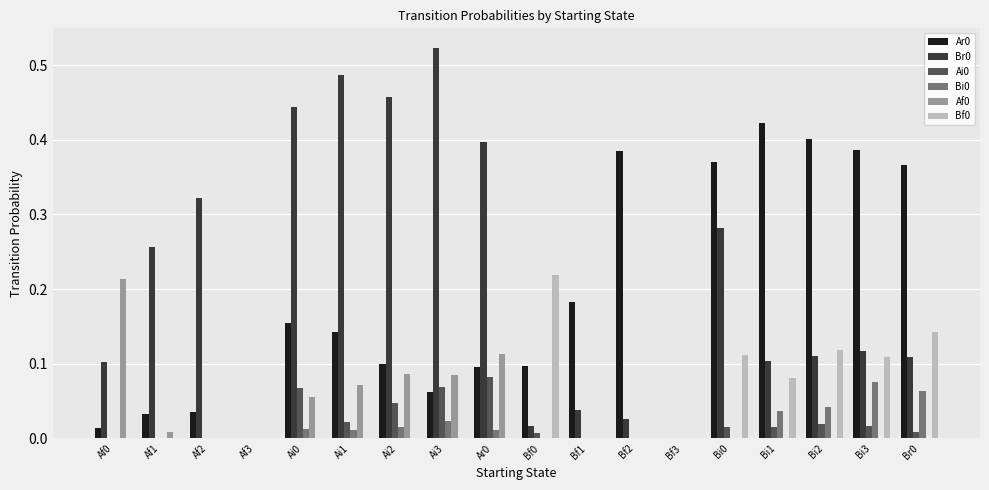

Is it true that Bf0 equals 0.1 at Ai0?

False